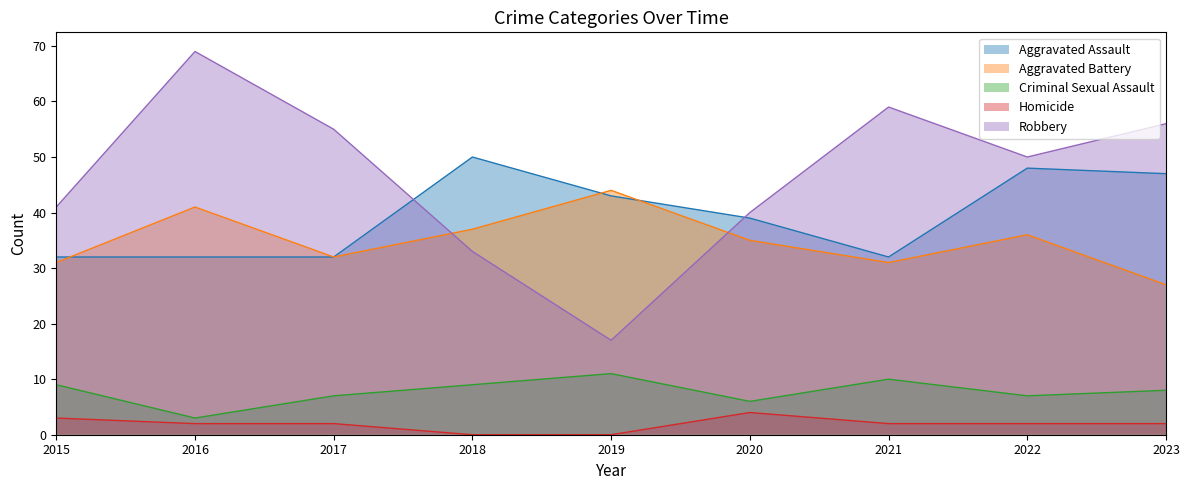

What is the spread (max minus min) of values at 2016?

67